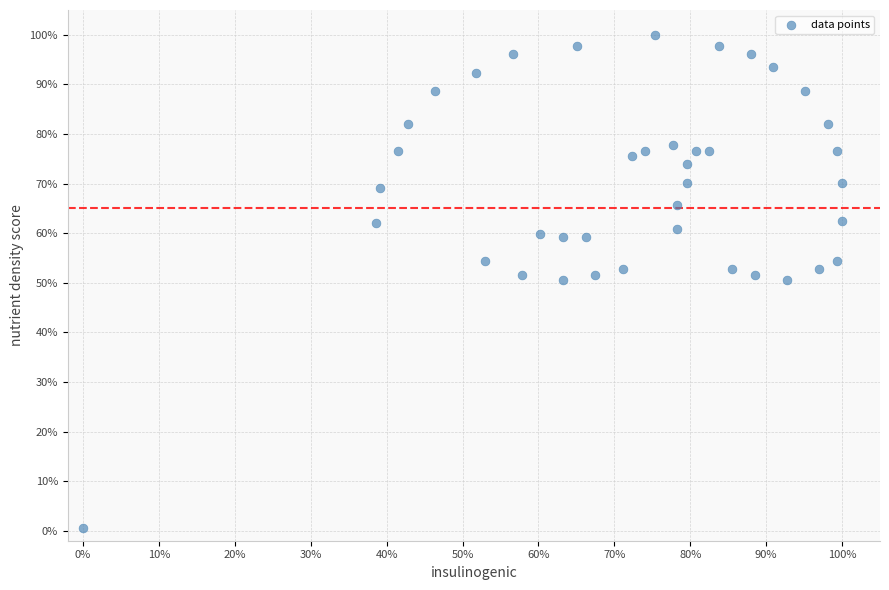

What is the range of X values (max minus min)?

100.0